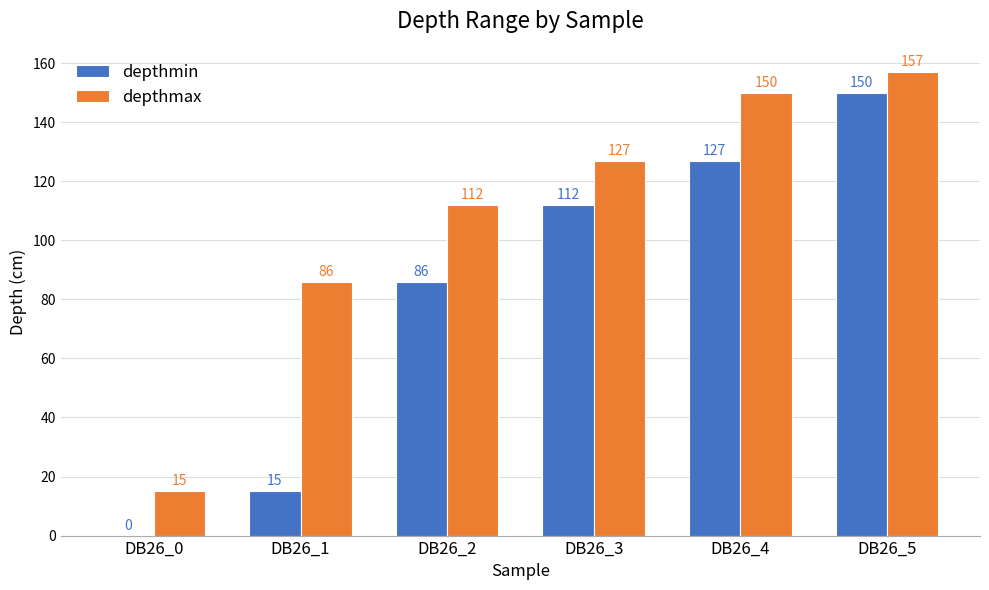

At which category is the sum across all series the highest?

DB26_5